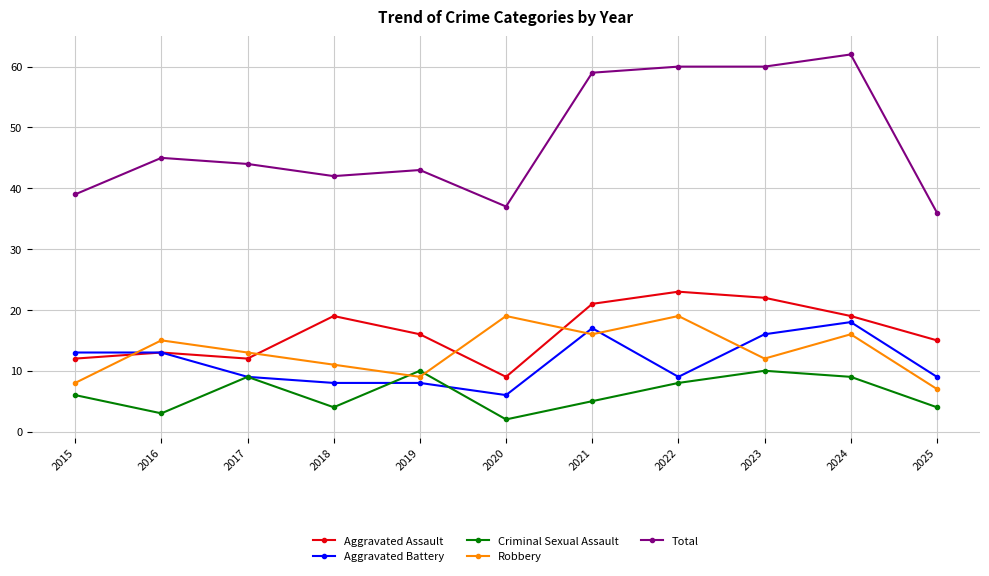

The Robbery series shows 13 at 2017. True or false?

True